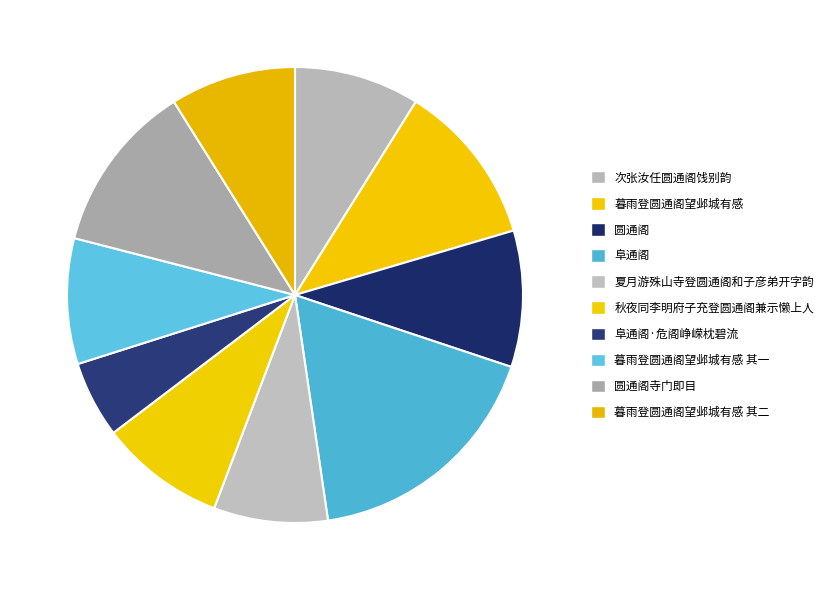

Which has a higher value, 秋夜同李明府子充登圆通阁兼示懒上人 or 圆通阁寺门即目?

圆通阁寺门即目